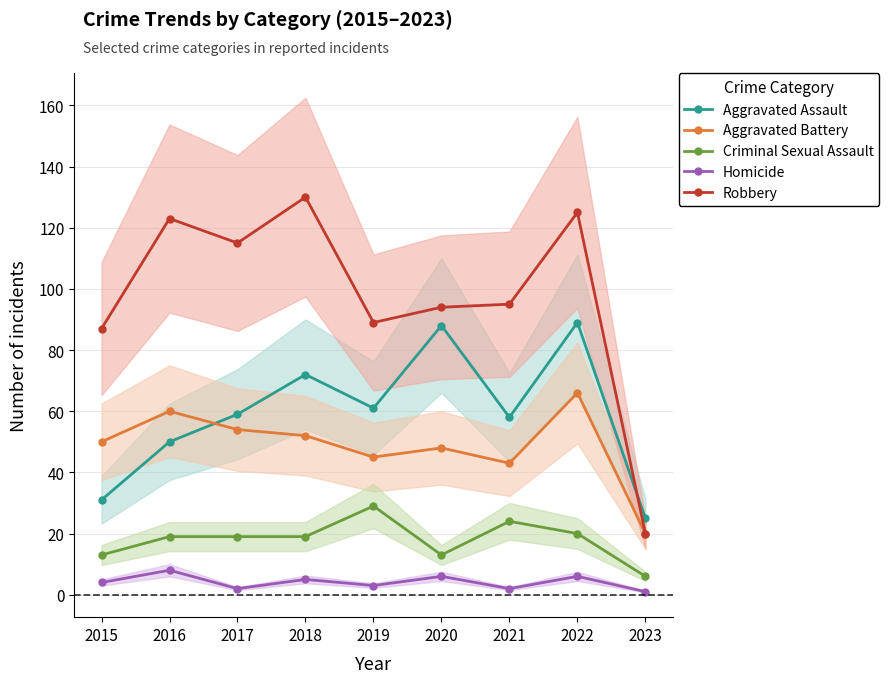

Where is Robbery nearest to the value 75?

2015